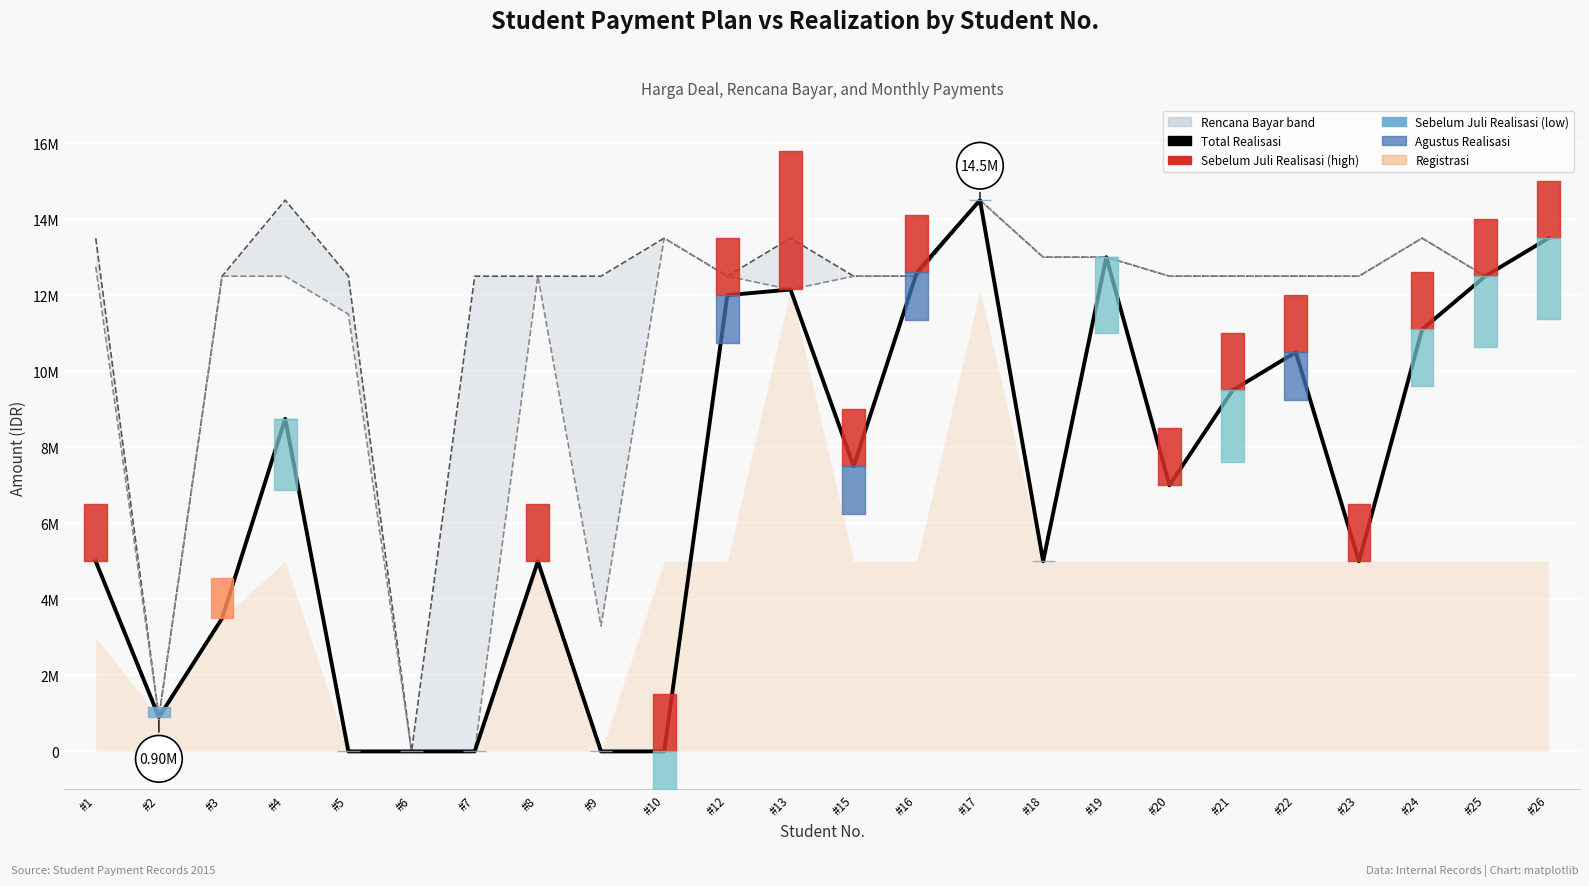

At which category is the sum across all series the highest?

#17